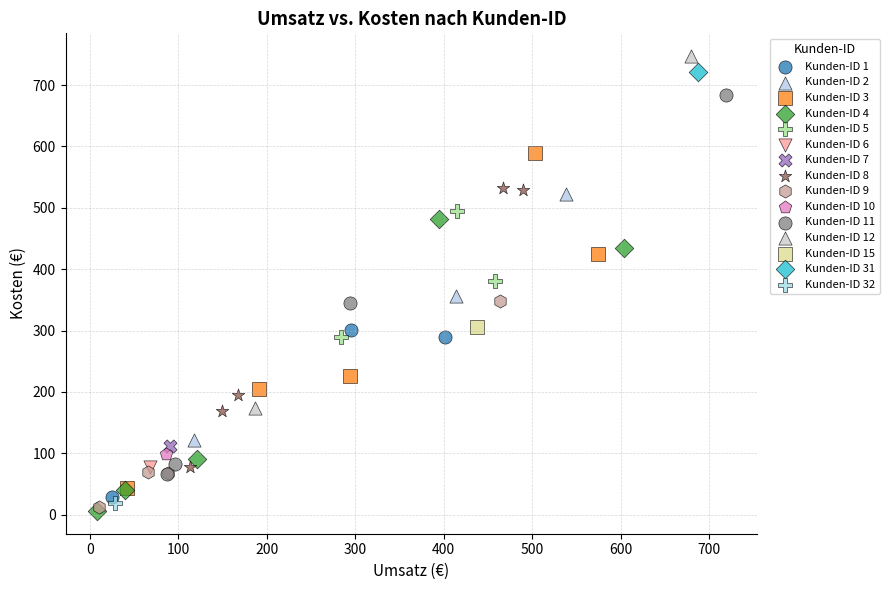

What are all the series names shown in the legend?

Kunden-ID 1, Kunden-ID 2, Kunden-ID 3, Kunden-ID 4, Kunden-ID 5, Kunden-ID 6, Kunden-ID 7, Kunden-ID 8, Kunden-ID 9, Kunden-ID 10, Kunden-ID 11, Kunden-ID 12, Kunden-ID 15, Kunden-ID 31, Kunden-ID 32